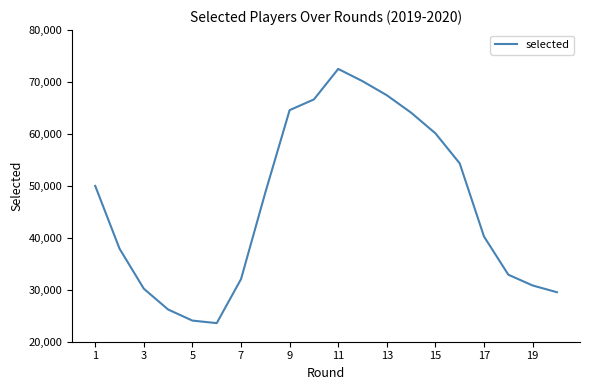

What is the greatest value displayed?

72519